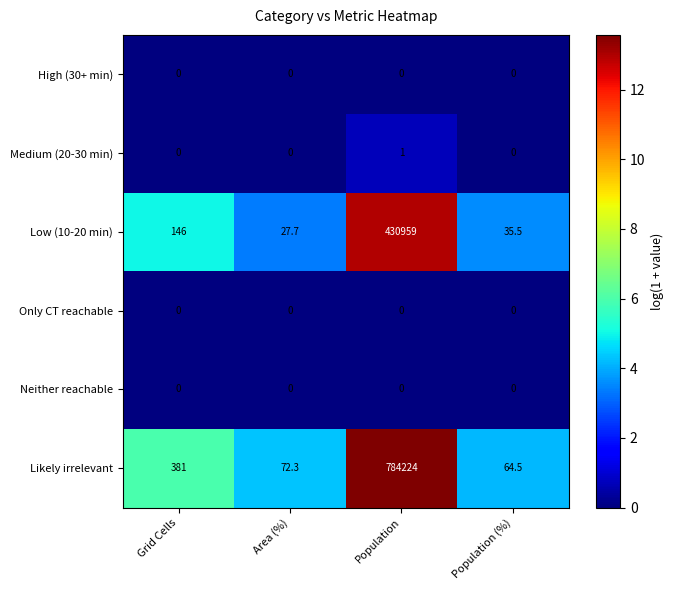

Which series changed the most between Area (%) and Population?

Likely irrelevant